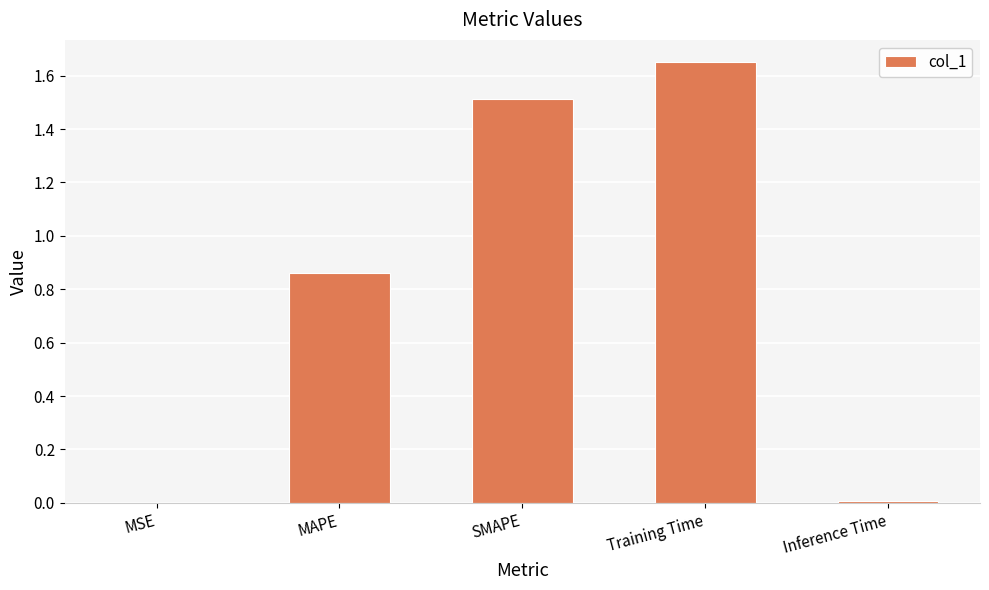

What is the sum of all values?

4.0